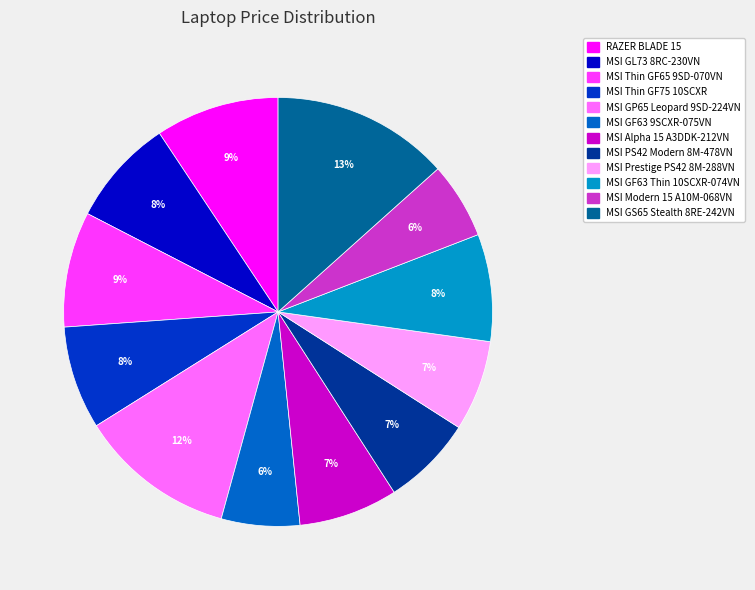

Is there a majority slice in this chart?

No